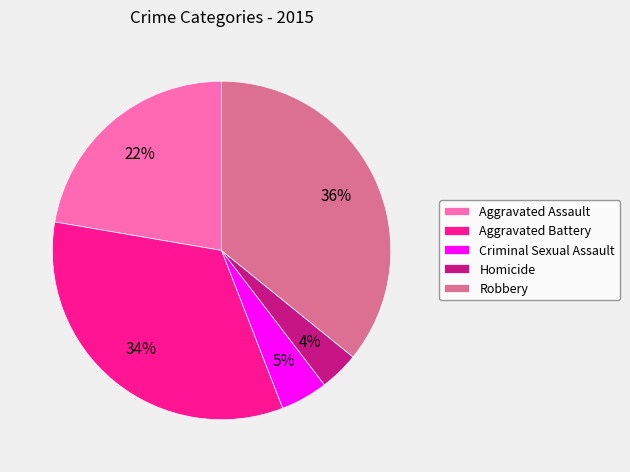

Is it true that Aggravated Assault is 22% of the pie?

True